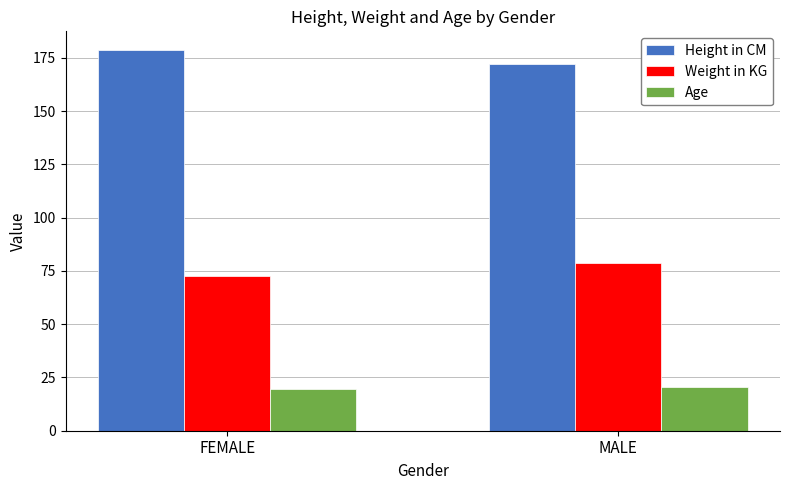

Reading left to right, transcribe all the data shown in this chart.

Height in CM: 178.5	172.0
Weight in KG: 72.8	78.5
Age: 19.8	20.5